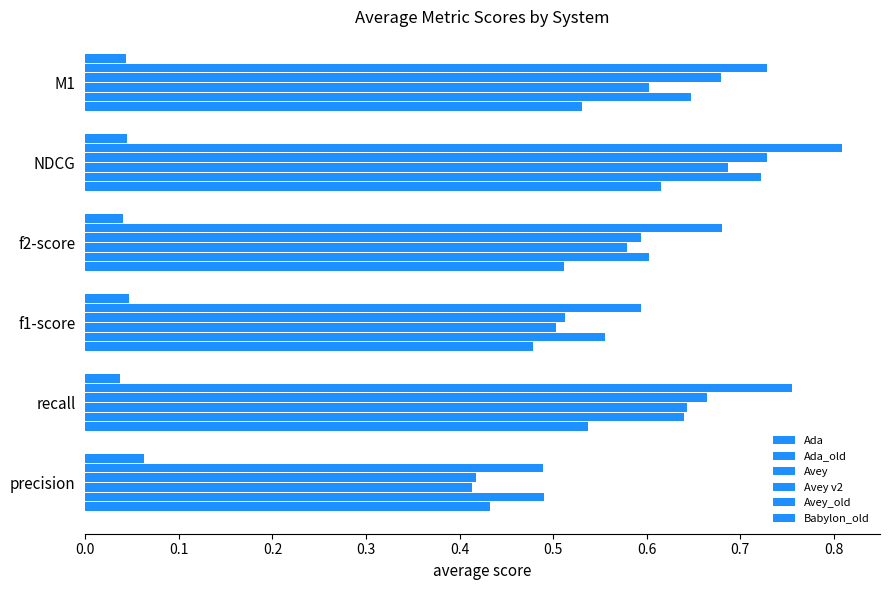

Count the number of data series in this chart.

6